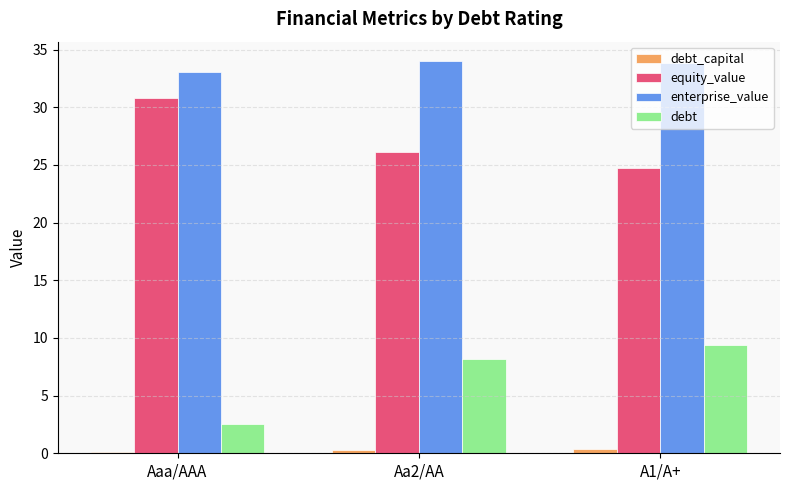

What is the total value across all series at A1/A+?

68.4